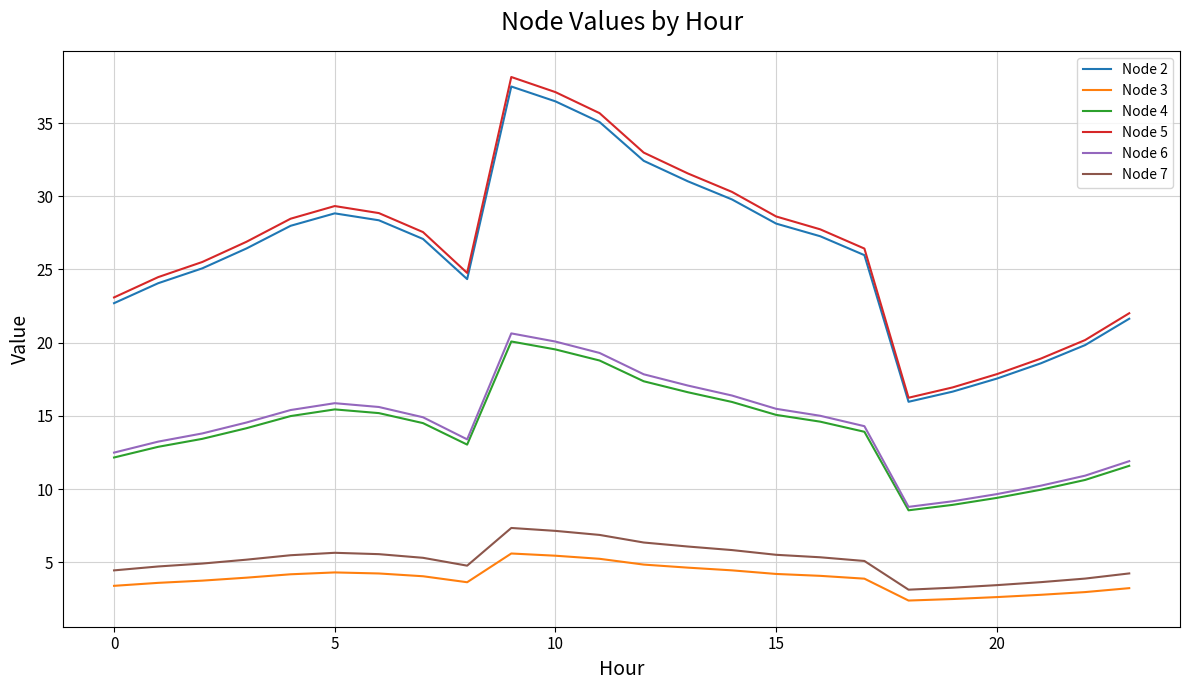

Which series has the widest spread of values?

Node 5